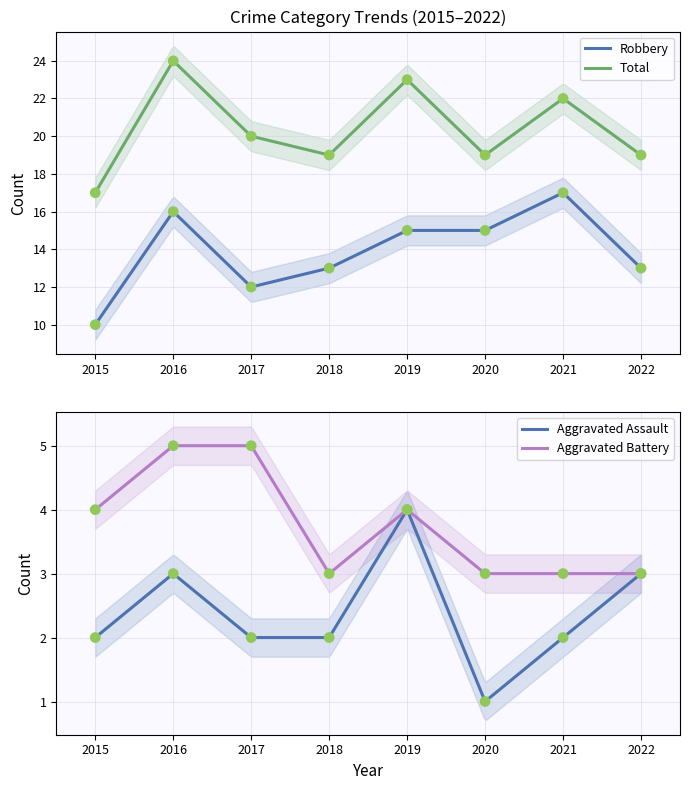

At which category is the sum across all series the highest?

2016